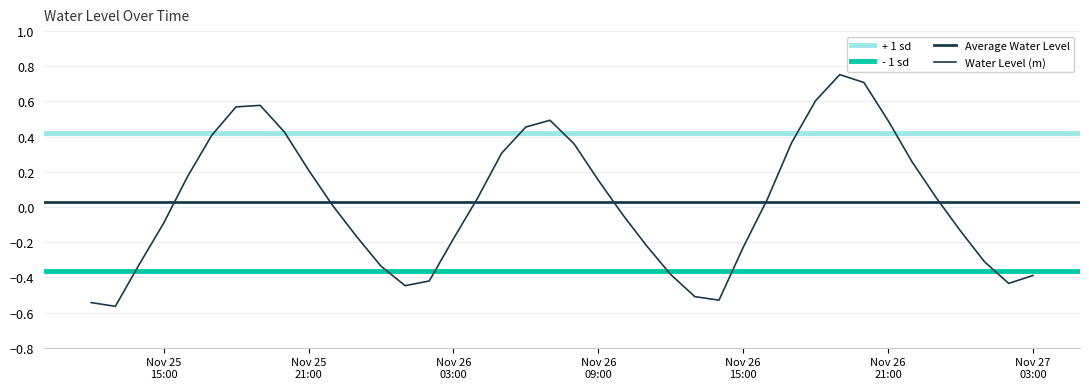

Which category has the lowest value across all series?

2024-11-25 13:00:00